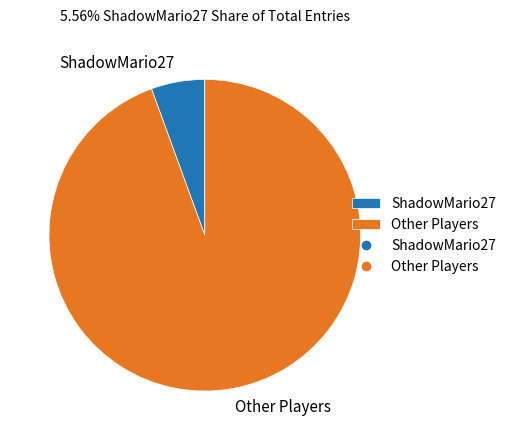

Does any single category account for the majority?

Yes